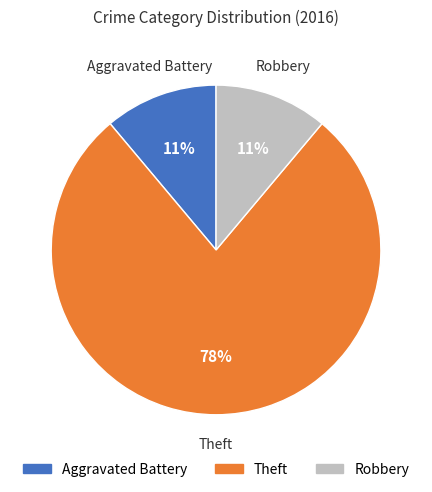

The Theft slice represents 78% of the pie. True or false?

True